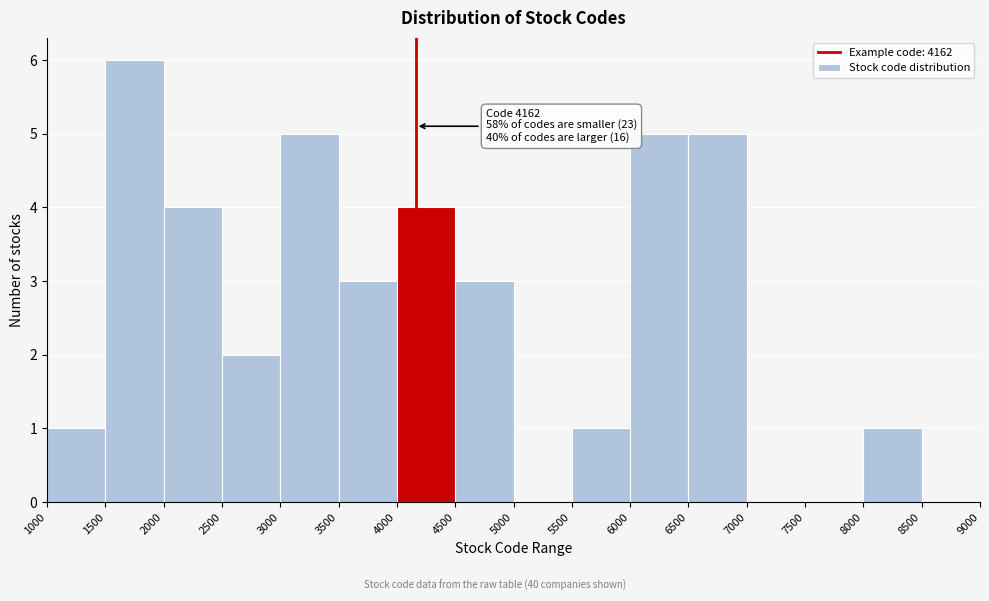

Over which range of the x-axis is the bar tallest?

1500 to 2000